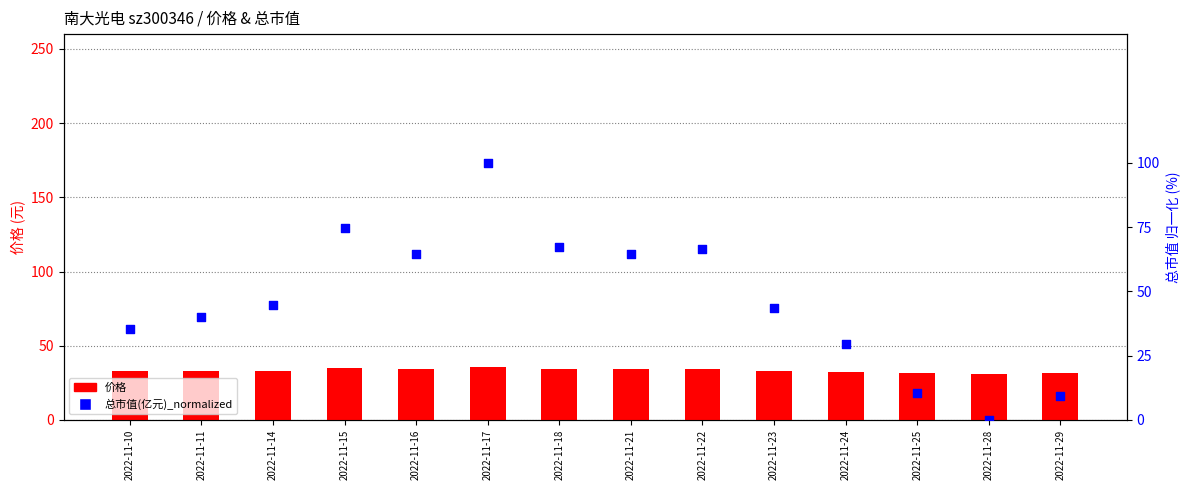

Which series has the widest spread of Y values?

总市值(亿元)_normalized